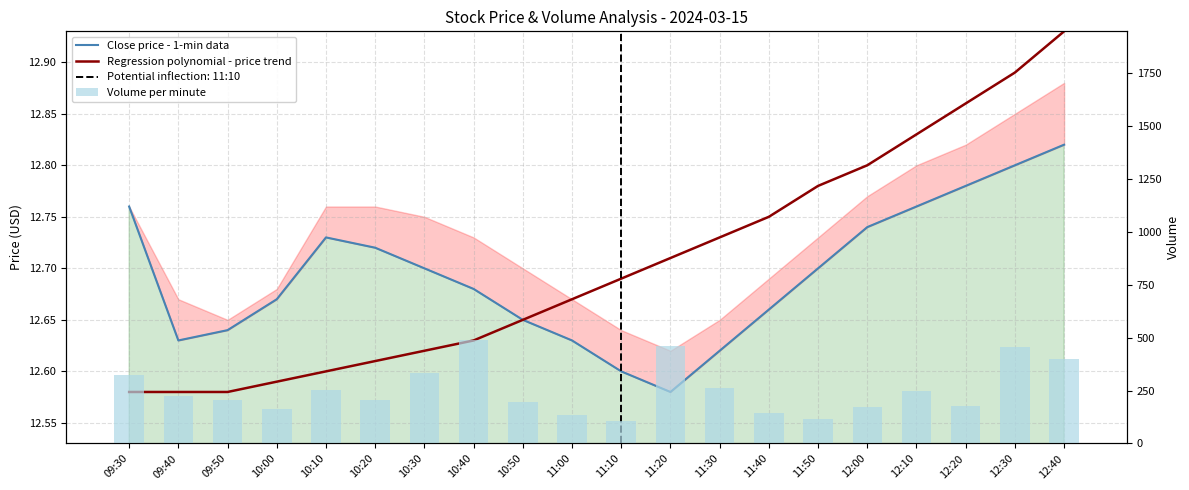

At 09:40, list the series in order from largest to smallest.

Volume per minute, Close price - 1-min data, Regression polynomial - price trend